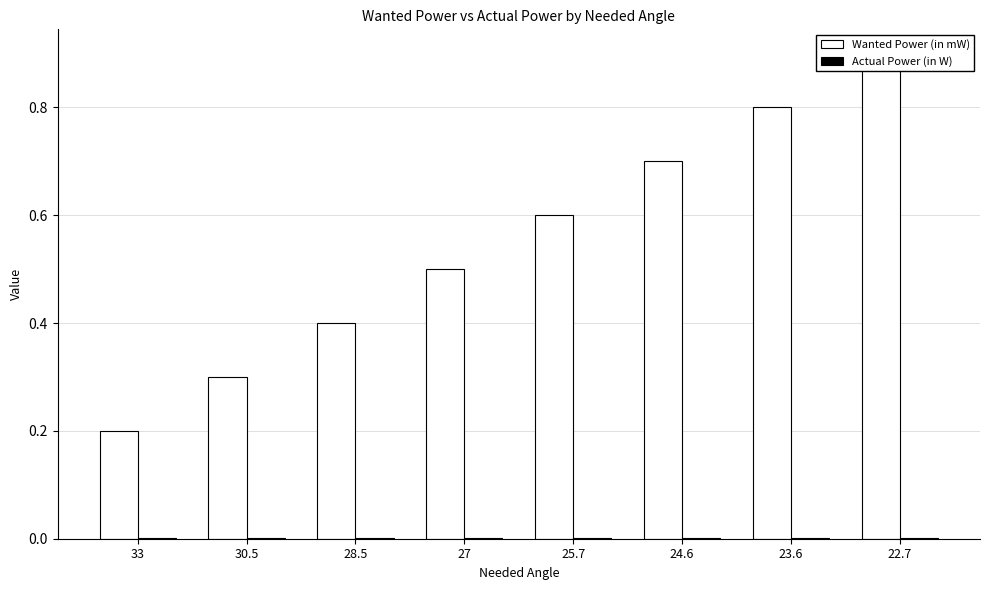

Rank the categories by Wanted Power (in mW) value from lowest to highest.

33, 30.5, 28.5, 27, 25.7, 24.6, 23.6, 22.7